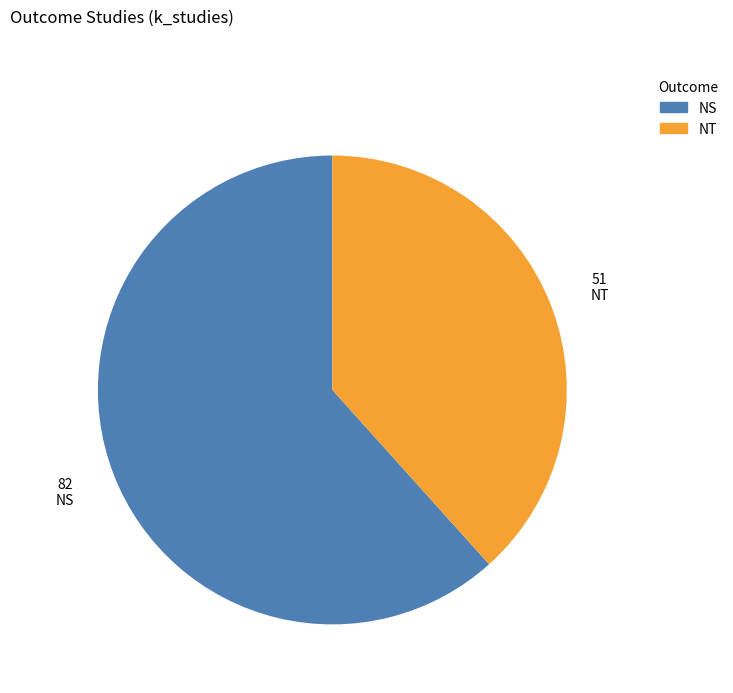

Does NS account for over 50% of the chart?

Yes